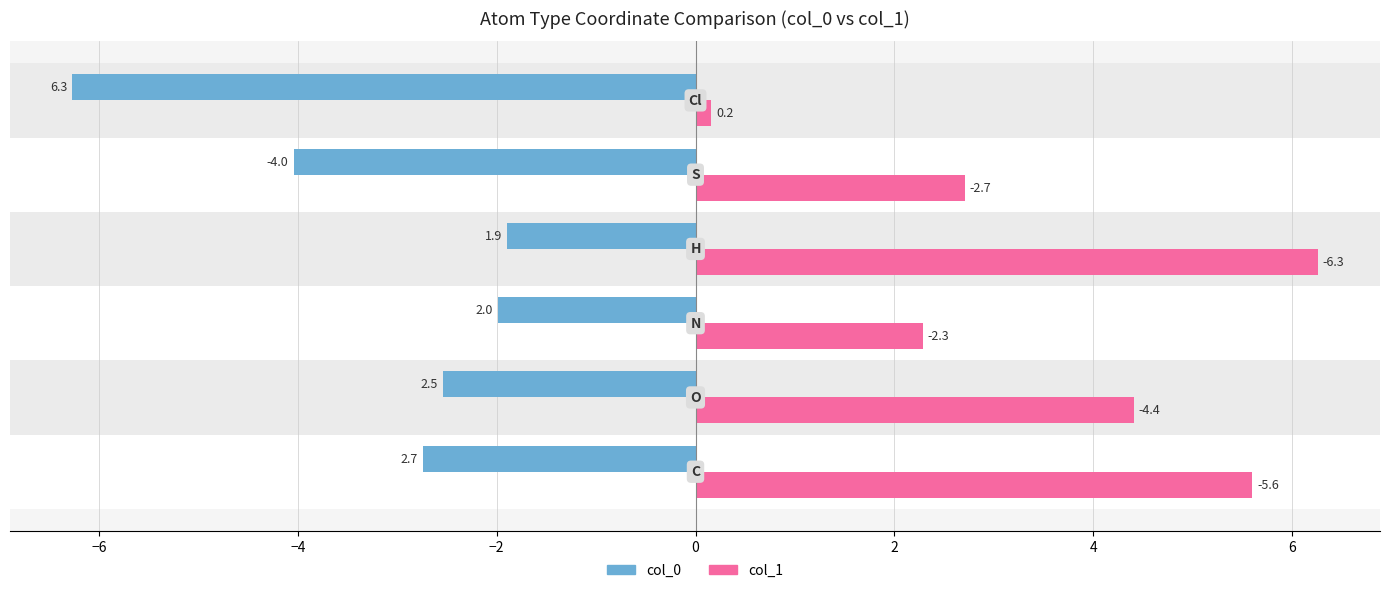

What is the smallest value displayed?

-6.3